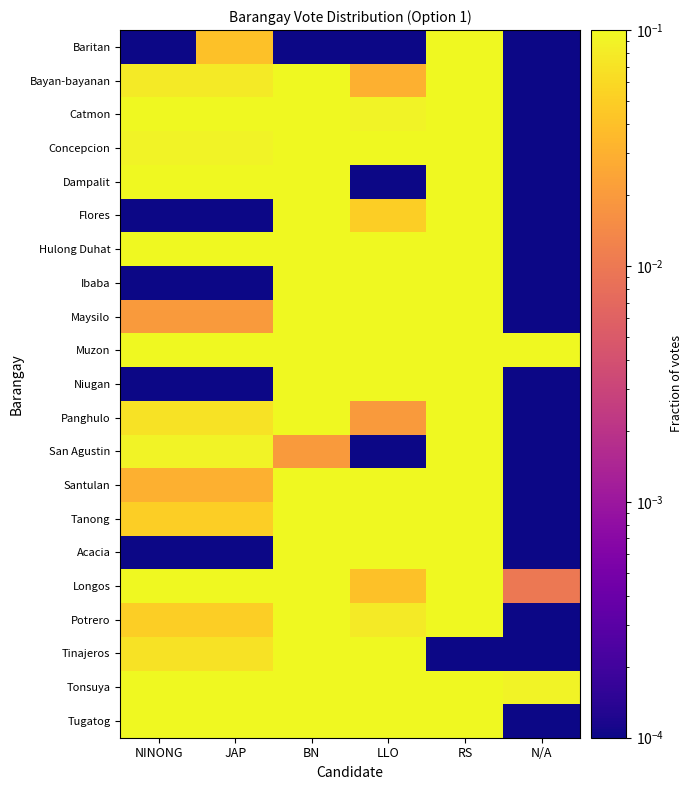

What is the difference between the highest and lowest values at LLO?

0.4